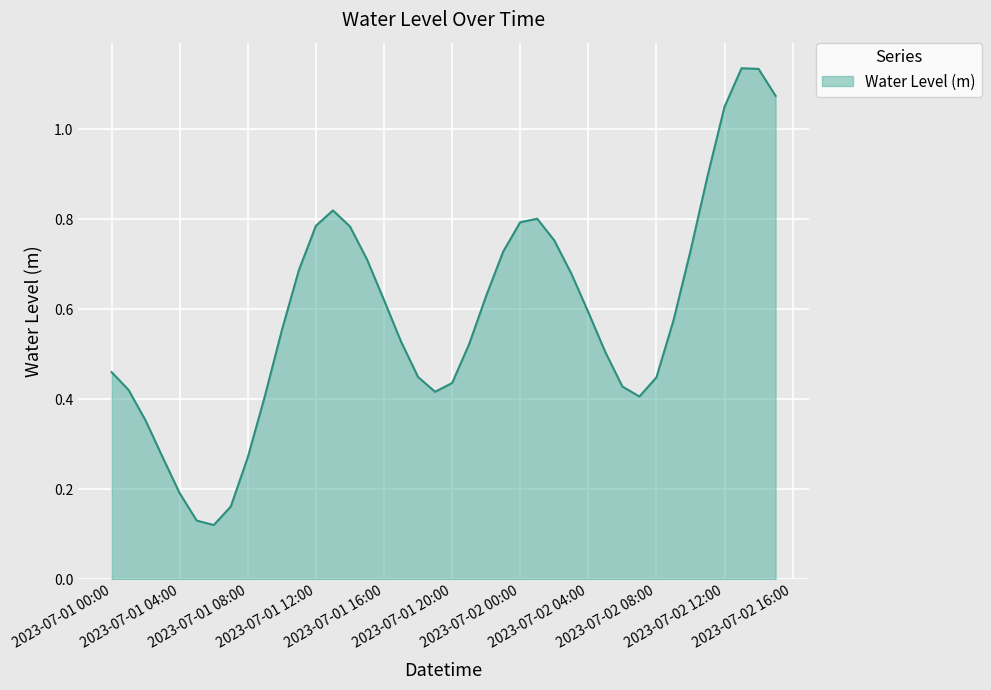

What is the difference between the maximum and minimum values?

1.0